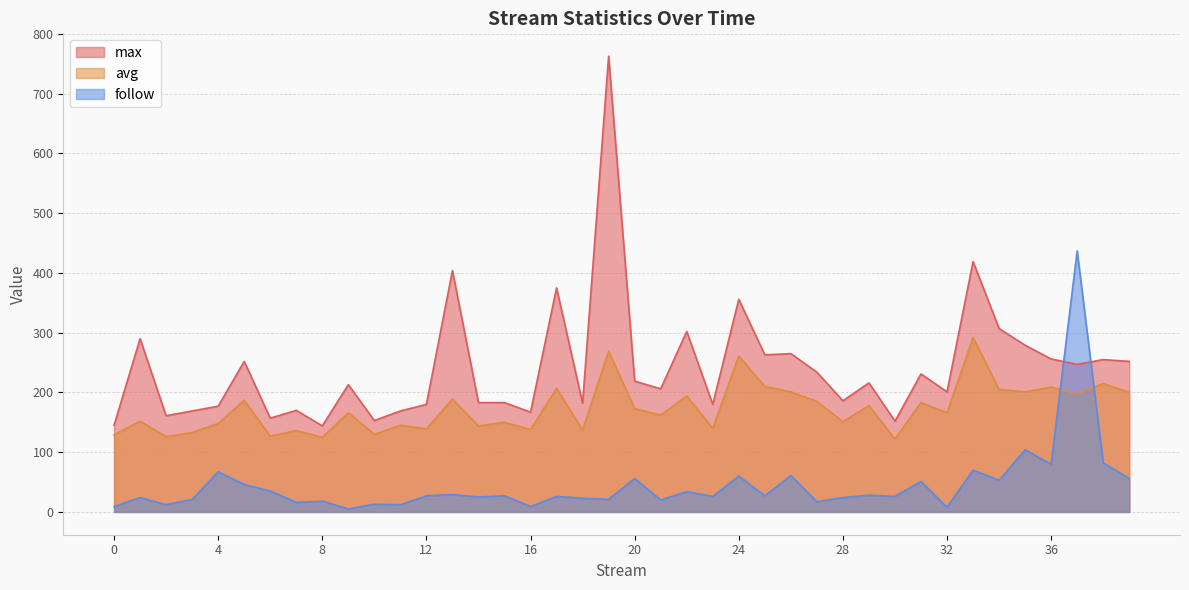

Reading left to right, what are all the values shown in this chart?

max: 145	290	161	169	177	252	157	170	144	213	153	169	180	404	183	183	167	375	182	763	219	206	302	180	356	263	265	234	186	216	152	231	201	419	307	279	256	247	255	252
avg: 129	152	126	133	148	187	127	136	125	166	130	145	139	189	144	150	138	207	137	269	173	162	194	140	261	210	201	185	151	178	122	183	166	292	205	201	209	197	215	200
follow: 9	24	12	21	67	46	35	16	18	5	13	12	27	29	25	27	9	26	23	21	56	20	34	26	60	27	61	17	24	28	26	51	8	70	53	104	80	437	82	56